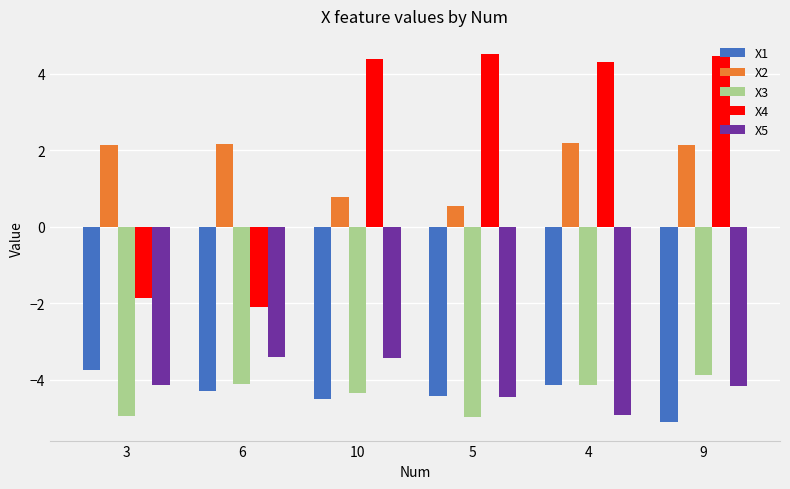

How many values in the X2 series exceed 2?

4